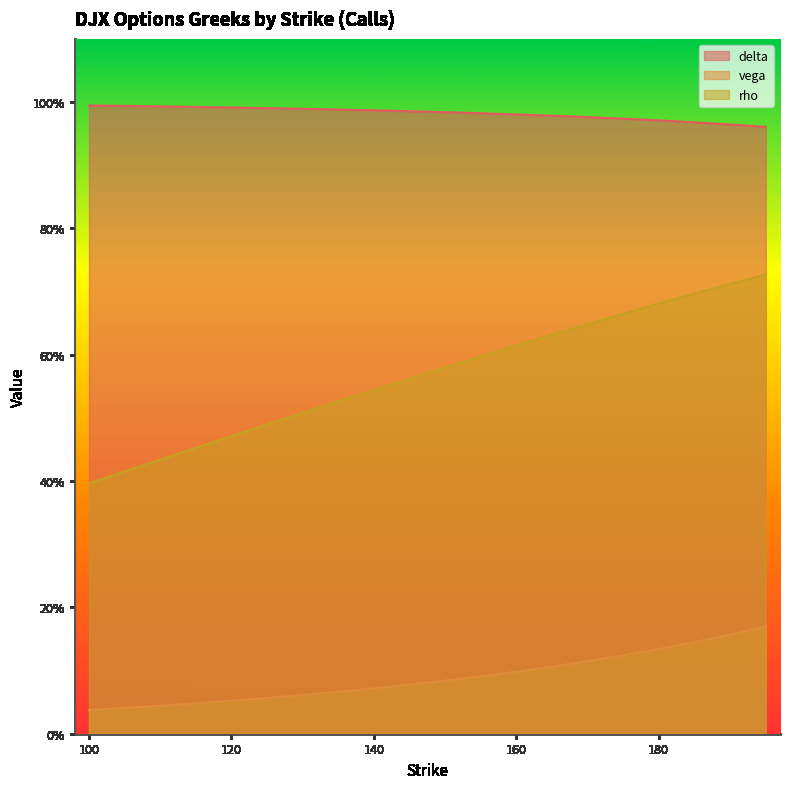

How many lines are shown in the chart?

3